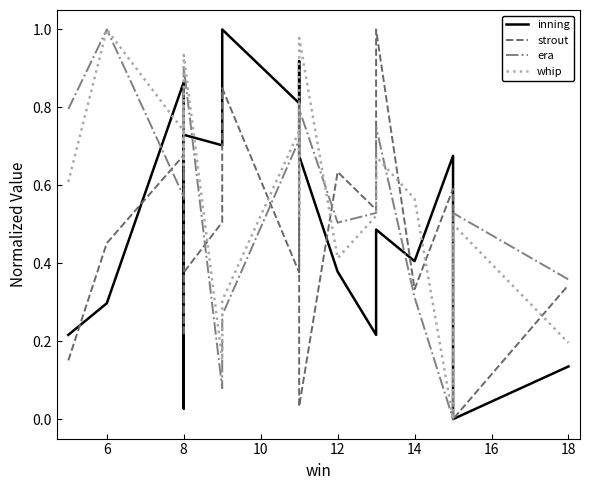

At how many categories does at least one series exceed 0?

19